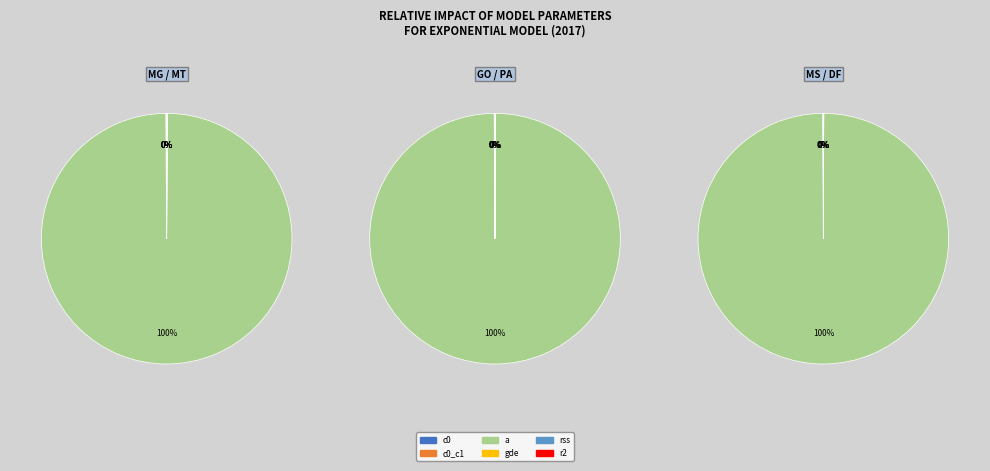

Rank the categories by value from lowest to highest.

gde, c0, rss, r2, c0_c1, a